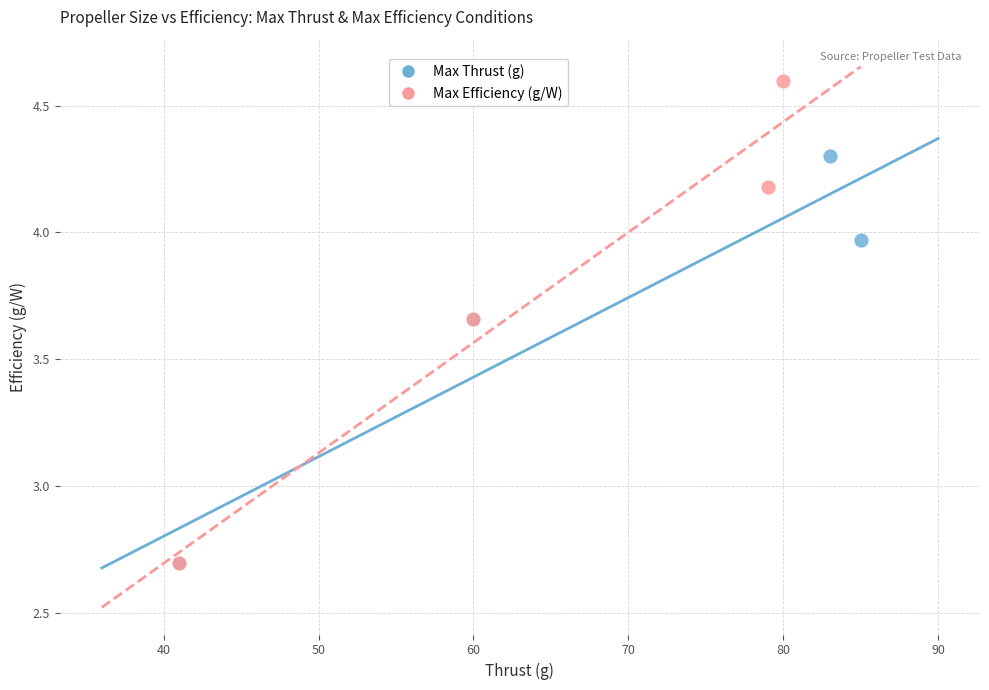

What are all the series names shown in the legend?

Max Thrust (g), Max Efficiency (g/W)